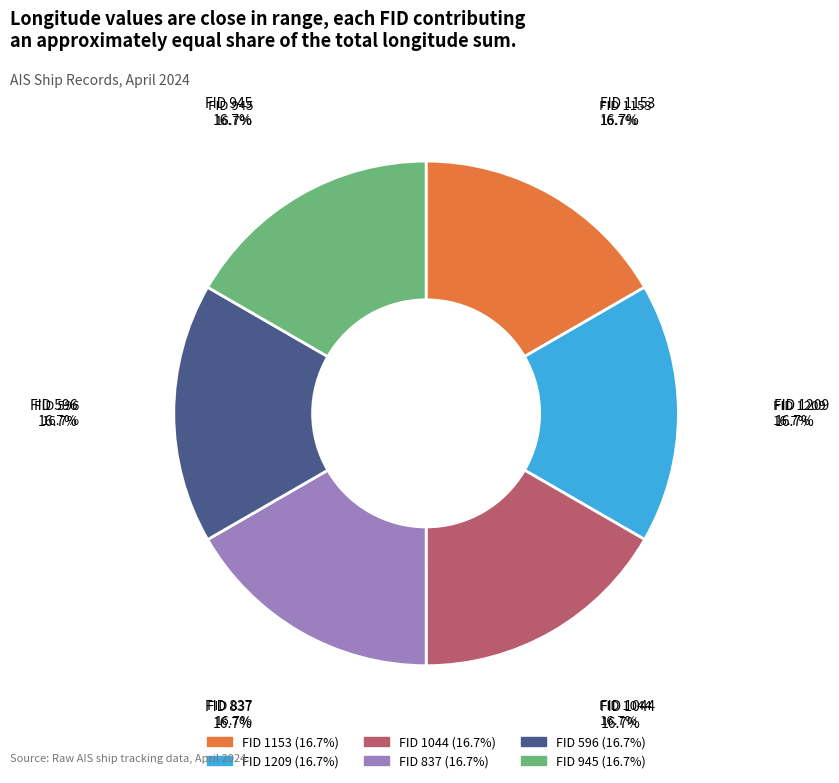

Is there a majority slice in this chart?

No